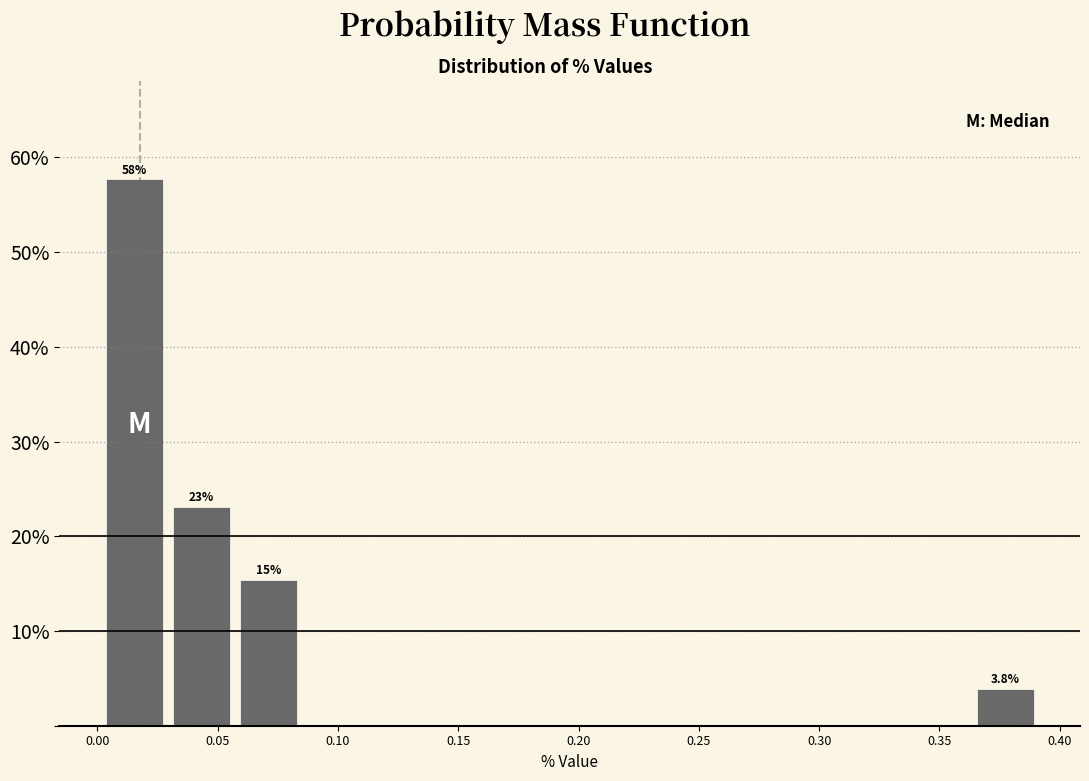

Over which range of the x-axis is the bar tallest?

0.000 to 0.030